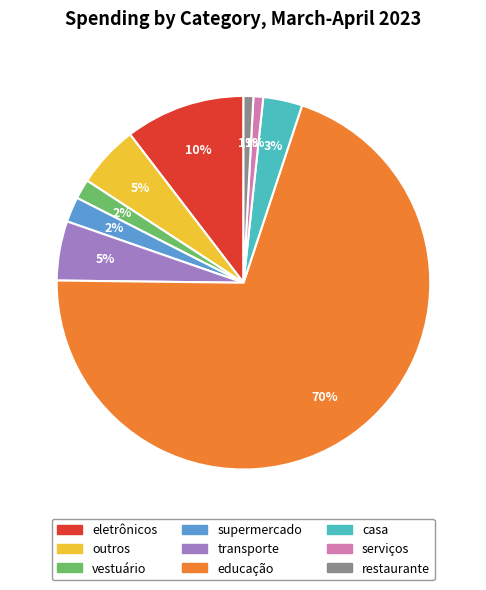

Which category accounts for the majority?

educação